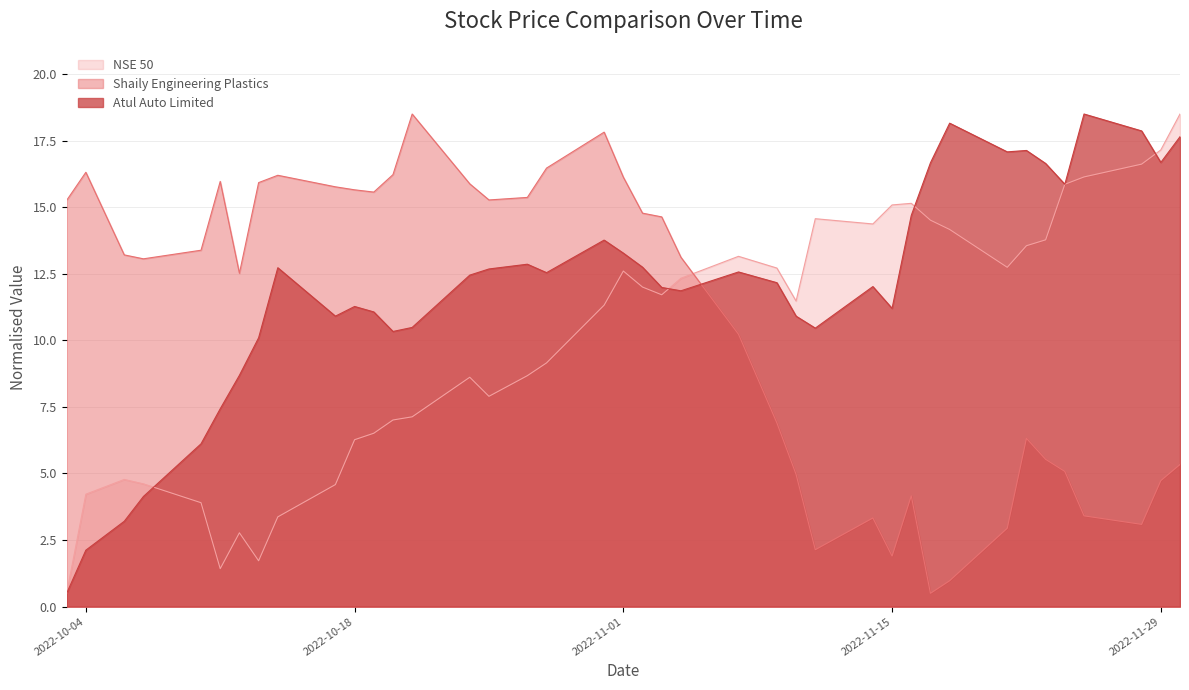

Reading left to right, what are all the values shown in this chart?

Shaily Engineering Plastics: 2022-10-03=15.3	2022-10-04=16.3	2022-10-06=13.2	2022-10-07=13.1	2022-10-10=13.4	2022-10-11=16.0	2022-10-12=12.5	2022-10-13=15.9	2022-10-14=16.2	2022-10-17=15.8	2022-10-18=15.7	2022-10-19=15.6	2022-10-20=16.2	2022-10-21=18.5	2022-10-24=15.9	2022-10-25=15.3	2022-10-27=15.4	2022-10-28=16.5	2022-10-31=17.8	2022-11-01=16.1	2022-11-02=14.8	2022-11-03=14.6	2022-11-04=13.1	2022-11-07=10.2	2022-11-09=6.9	2022-11-10=5.0	2022-11-11=2.1	2022-11-14=3.3	2022-11-15=1.9	2022-11-16=4.2	2022-11-17=0.5	2022-11-18=1.0	2022-11-21=2.9	2022-11-22=6.3	2022-11-23=5.5	2022-11-24=5.1	2022-11-25=3.4	2022-11-28=3.1	2022-11-29=4.7	2022-11-30=5.3
Atul Auto Limited: 2022-10-03=0.5	2022-10-04=2.1	2022-10-06=3.2	2022-10-07=4.1	2022-10-10=6.1	2022-10-11=7.4	2022-10-12=8.7	2022-10-13=10.1	2022-10-14=12.7	2022-10-17=10.9	2022-10-18=11.3	2022-10-19=11.1	2022-10-20=10.3	2022-10-21=10.5	2022-10-24=12.4	2022-10-25=12.7	2022-10-27=12.9	2022-10-28=12.5	2022-10-31=13.8	2022-11-01=13.3	2022-11-02=12.7	2022-11-03=12.0	2022-11-04=11.9	2022-11-07=12.6	2022-11-09=12.2	2022-11-10=10.9	2022-11-11=10.5	2022-11-14=12.0	2022-11-15=11.2	2022-11-16=14.7	2022-11-17=16.7	2022-11-18=18.2	2022-11-21=17.1	2022-11-22=17.1	2022-11-23=16.6	2022-11-24=15.9	2022-11-25=18.5	2022-11-28=17.9	2022-11-29=16.7	2022-11-30=17.6
NSE 50: 2022-10-03=0.5	2022-10-04=4.2	2022-10-06=4.8	2022-10-07=4.6	2022-10-10=3.9	2022-10-11=1.4	2022-10-12=2.8	2022-10-13=1.7	2022-10-14=3.4	2022-10-17=4.6	2022-10-18=6.3	2022-10-19=6.5	2022-10-20=7.0	2022-10-21=7.1	2022-10-24=8.6	2022-10-25=7.9	2022-10-27=8.7	2022-10-28=9.2	2022-10-31=11.3	2022-11-01=12.6	2022-11-02=12.0	2022-11-03=11.7	2022-11-04=12.3	2022-11-07=13.2	2022-11-09=12.7	2022-11-10=11.5	2022-11-11=14.6	2022-11-14=14.4	2022-11-15=15.1	2022-11-16=15.1	2022-11-17=14.5	2022-11-18=14.2	2022-11-21=12.7	2022-11-22=13.6	2022-11-23=13.8	2022-11-24=15.9	2022-11-25=16.1	2022-11-28=16.6	2022-11-29=17.2	2022-11-30=18.5